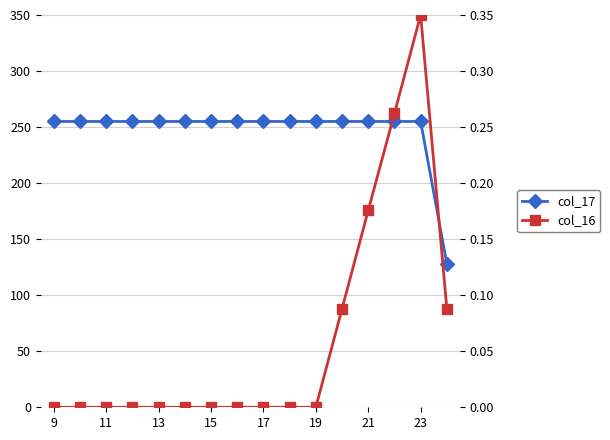

What are all the series names shown in the legend?

col_17, col_16